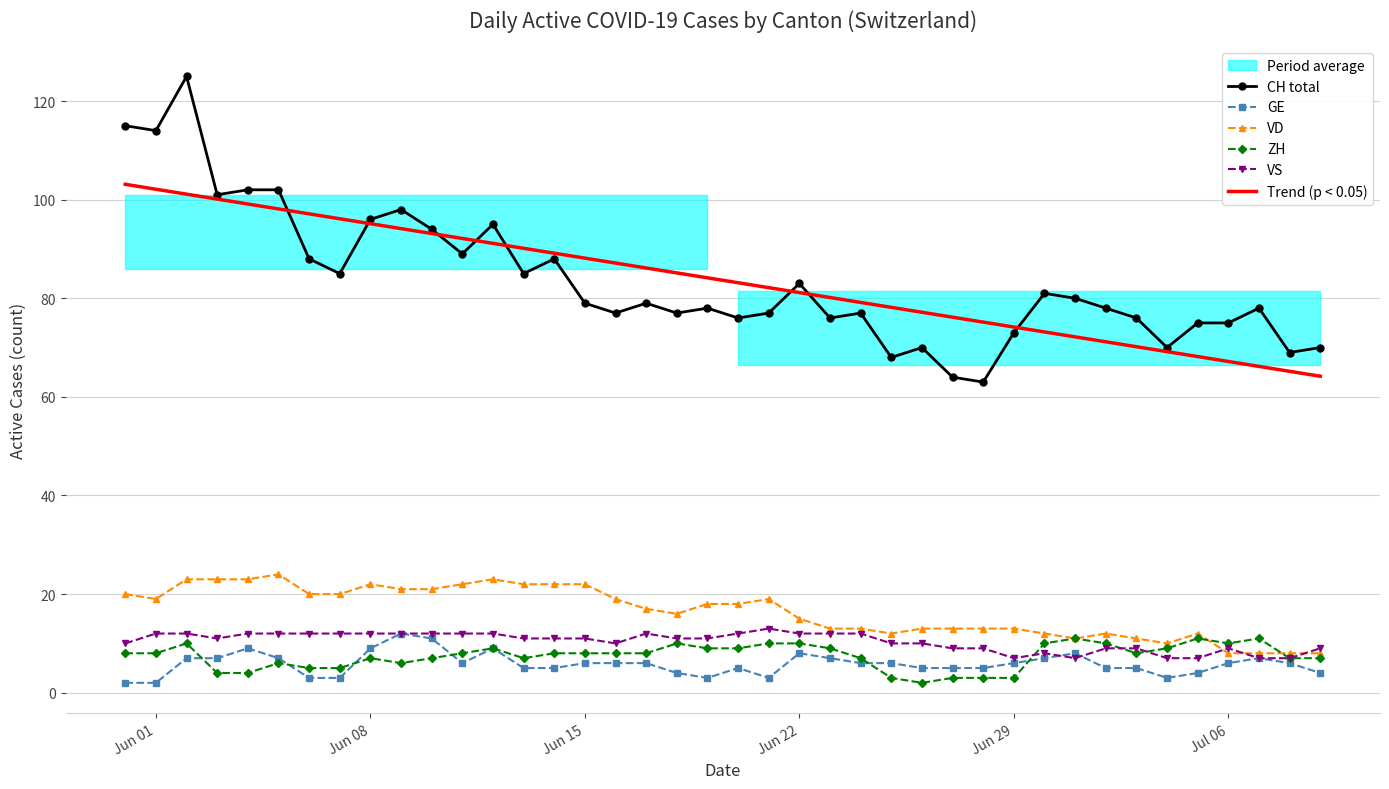

True or false: Trend (p < 0.05) and GE cross at least once.

False